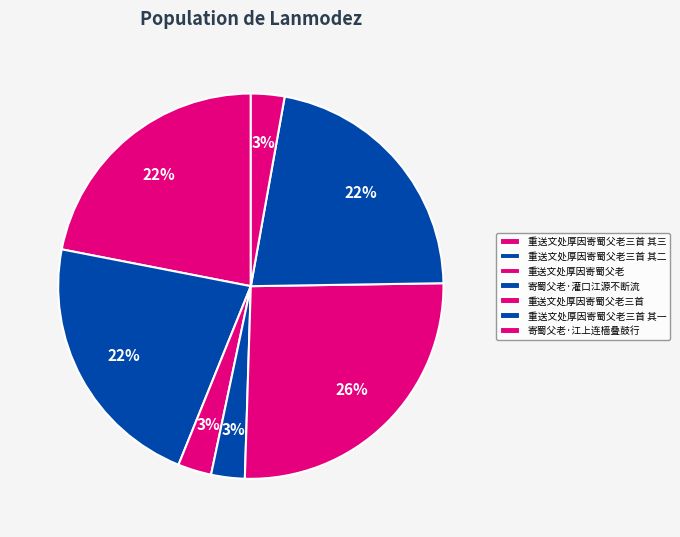

Between 重送文处厚因寄蜀父老 and 寄蜀父老·江上连樯叠鼓行, which is larger?

寄蜀父老·江上连樯叠鼓行